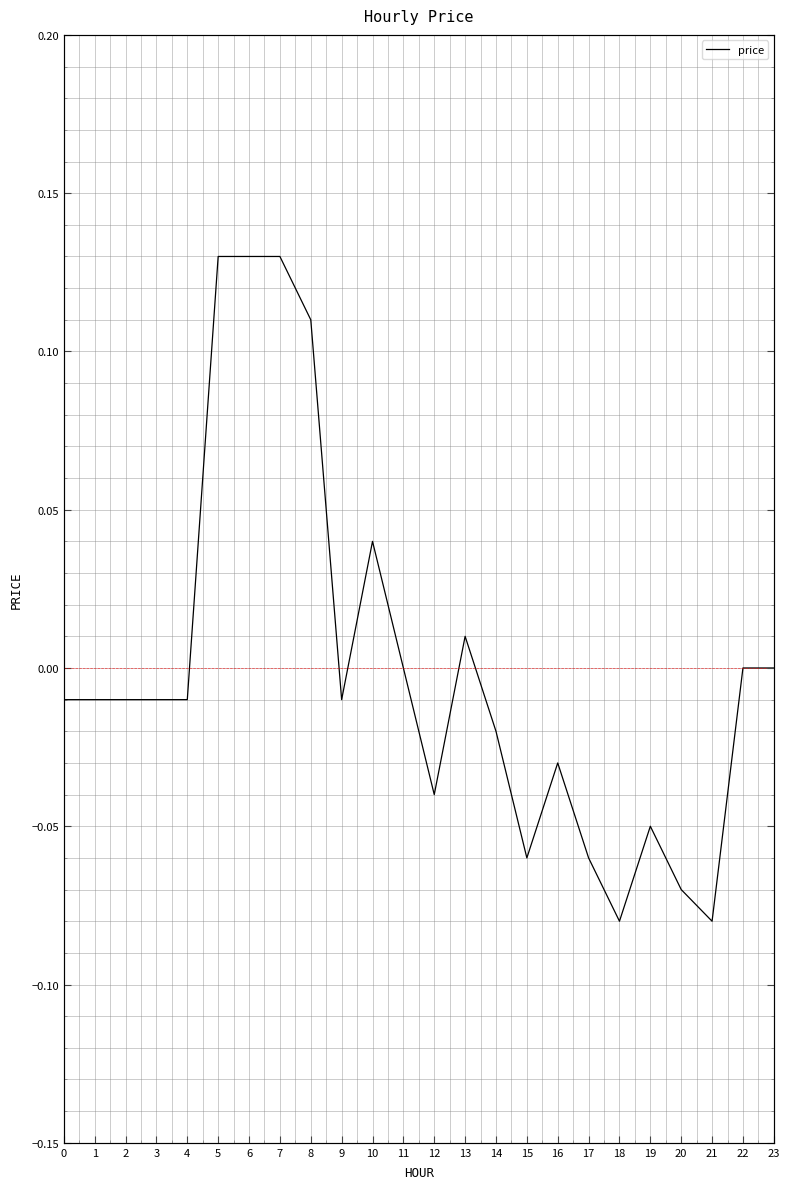

Is it true that the value at 1 is -0.0?

True